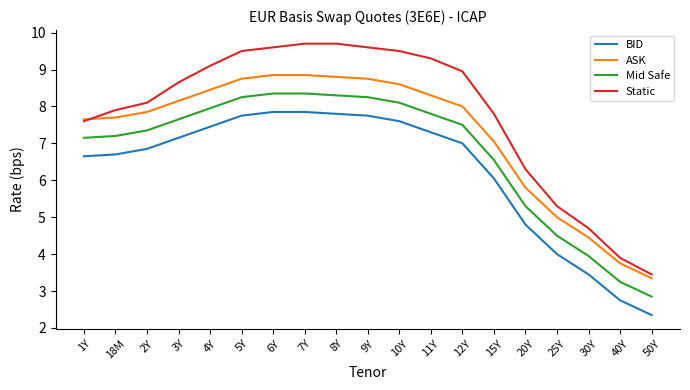

What position from the left is 8Y?

9